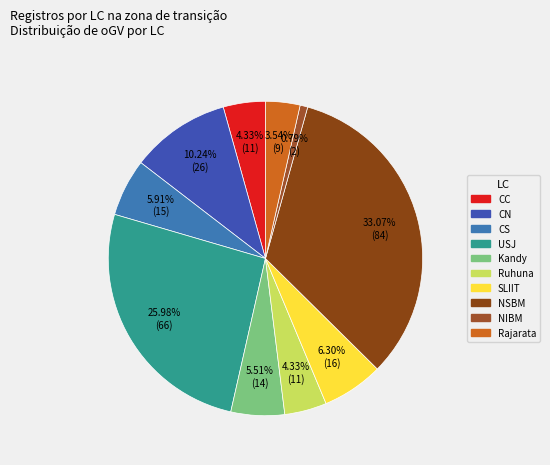

Approximately how many times larger is the value at SLIIT compared to USJ?

0.2